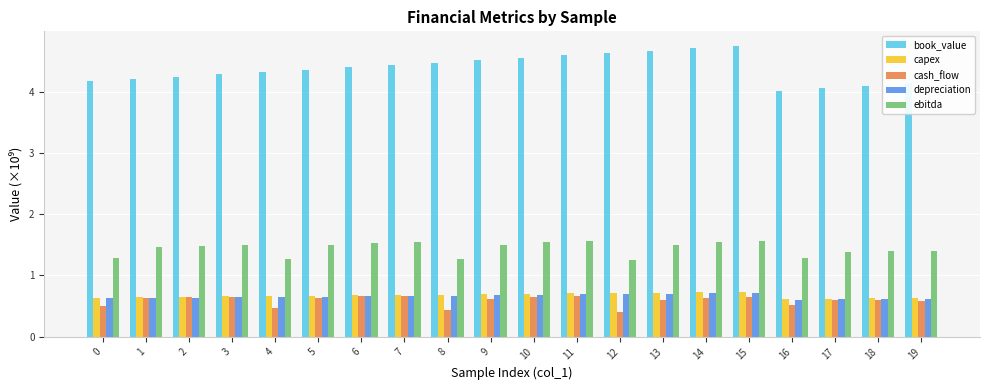

What is the minimum value for ebitda?

1.3